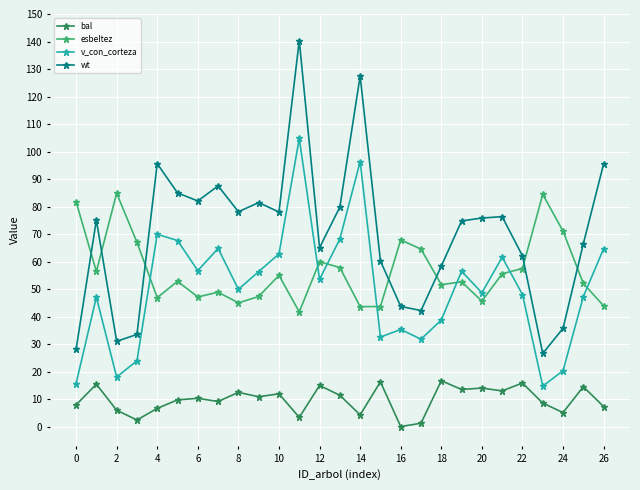

How many distinct data groups are displayed?

4